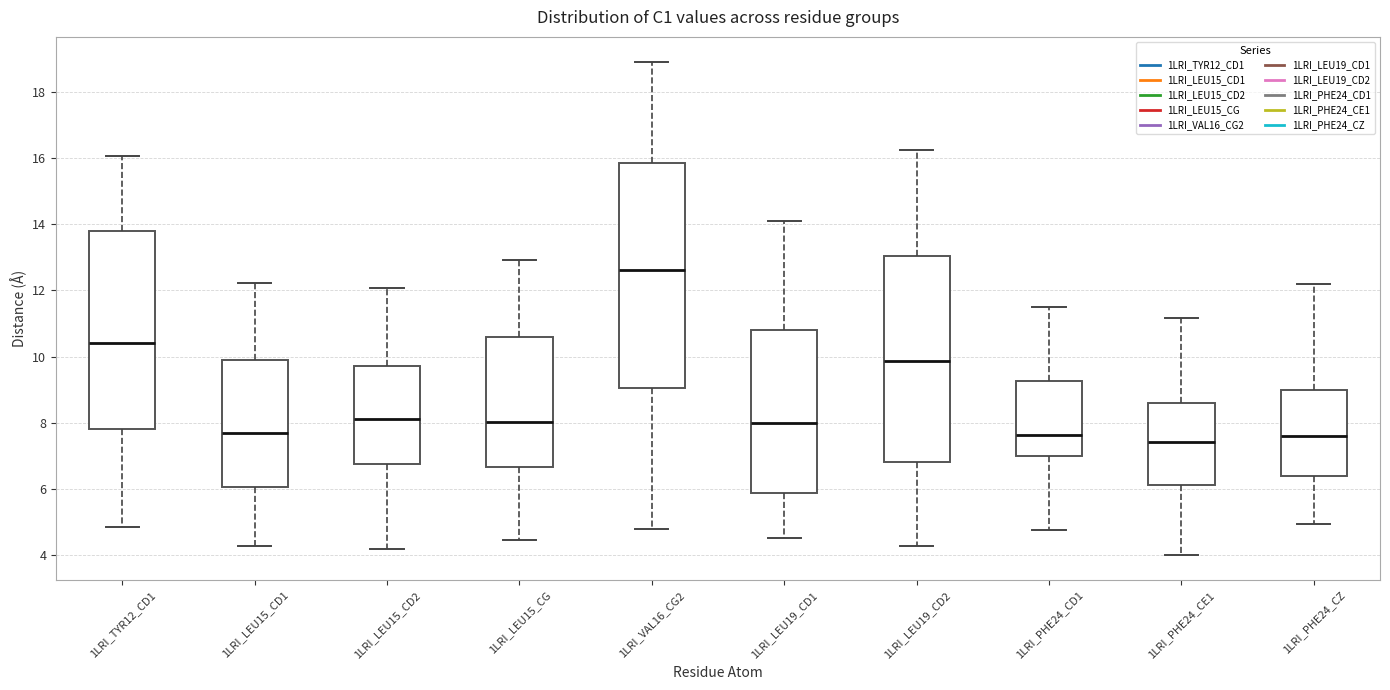

Which box is the tallest, from its lower edge to its upper edge?

1LRI_VAL16_CG2